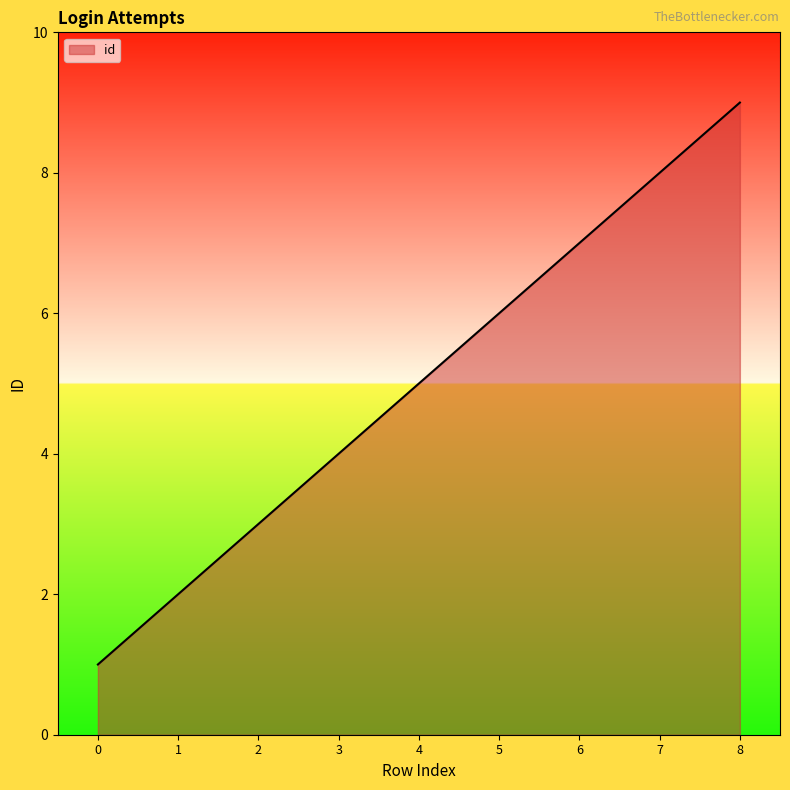

At which label is the value closest to 5?

4